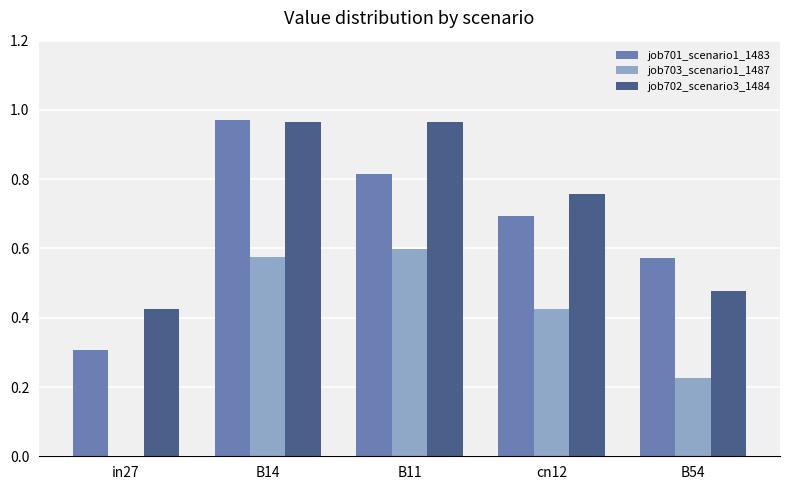

What is the sum of all job702_scenario3_1484 values?

3.6